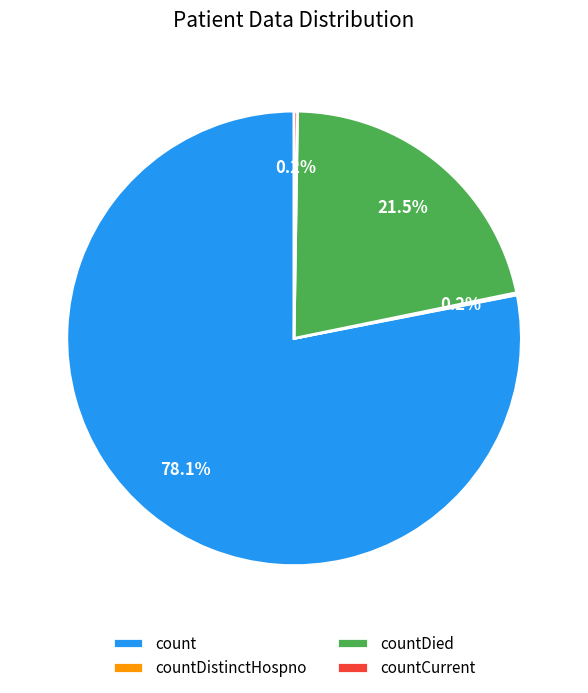

Does count represent more than half of the total?

Yes